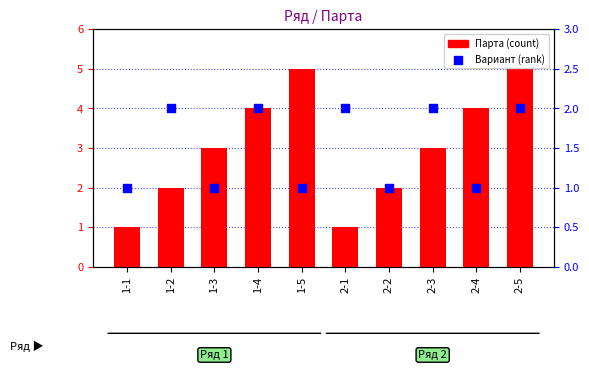

Which series contains the highest Y value?

Парта